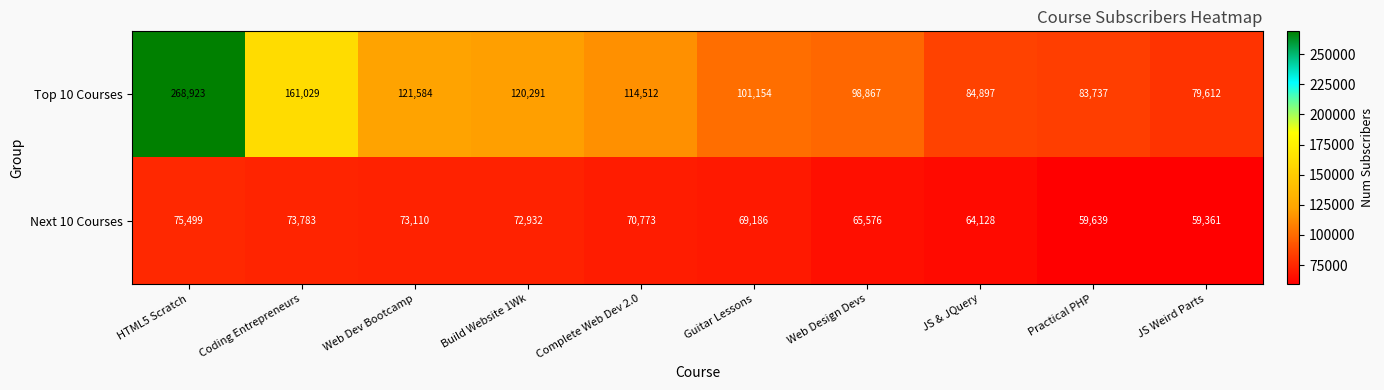

Rank the series by their average value, from lowest to highest.

Next 10 Courses, Top 10 Courses